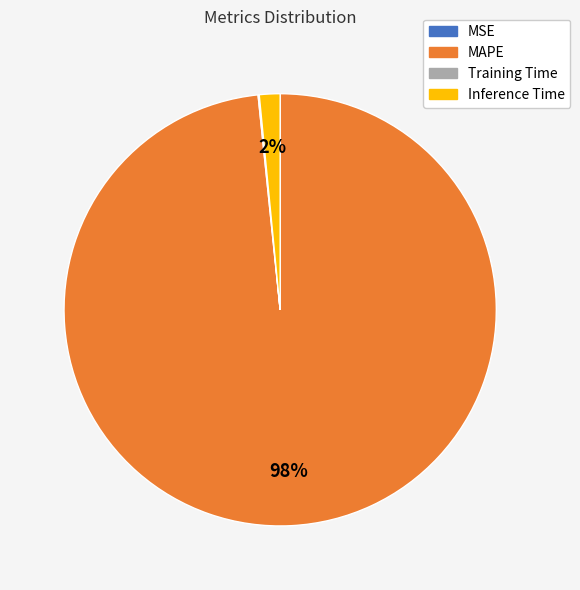

Is it true that Inference Time is 2% of the pie?

True